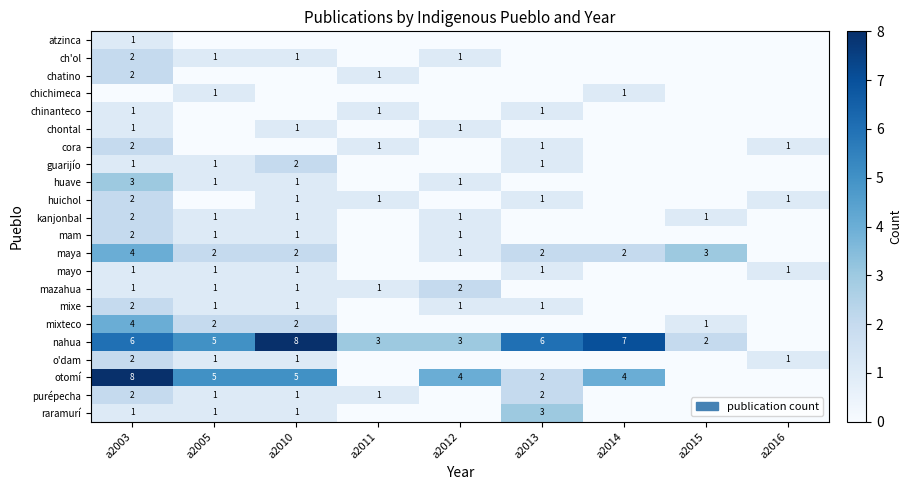

True or false: o'dam has a value of 1 at a2010.

True